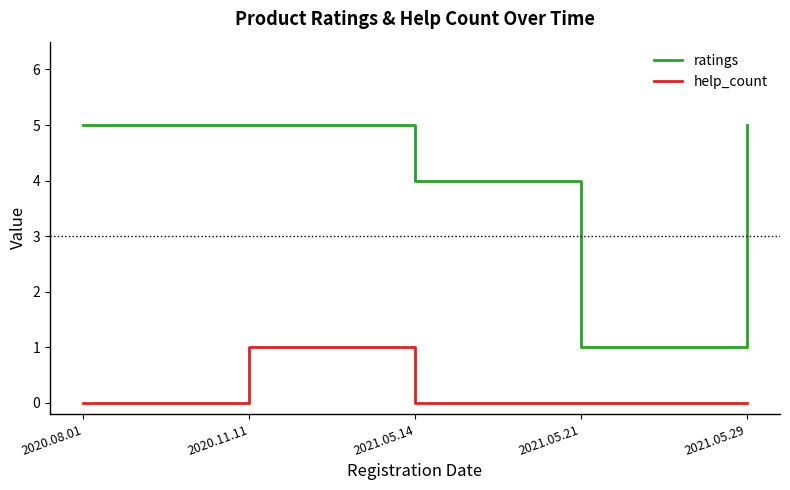

Which series has the widest spread of values?

ratings